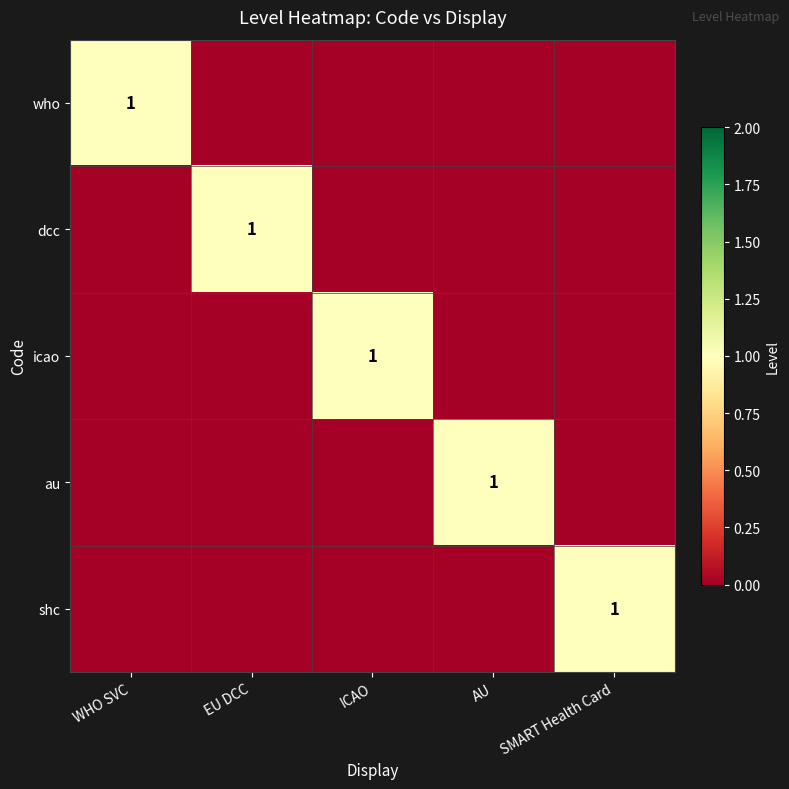

How many series are shown in this chart?

5